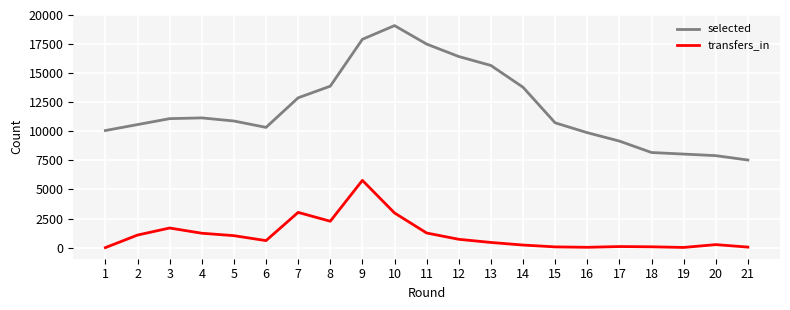

The value of selected at 13 is 15662. True or false?

True